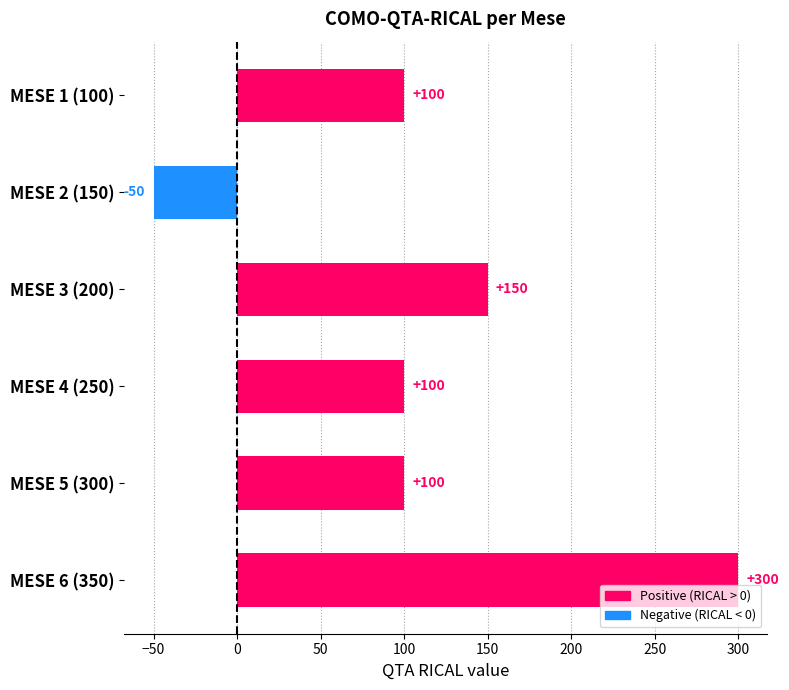

Count the values in the range 100 to 150.

4